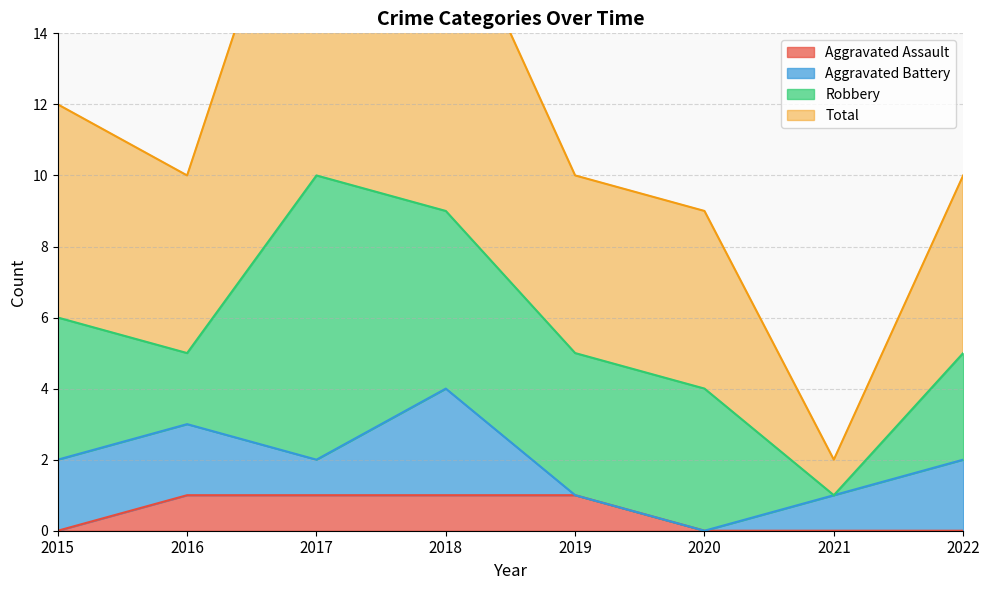

Is it true that Aggravated Assault equals 0 at 2017?

False